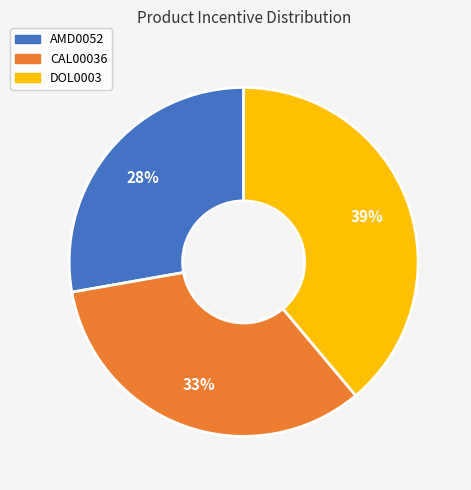

Approximately how many times larger is the value at AMD0052 compared to DOL0003?

0.7